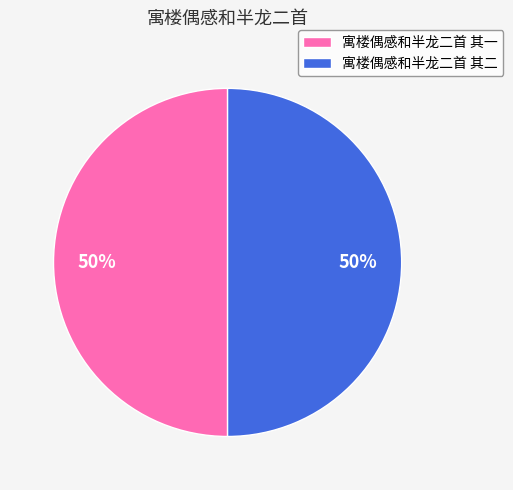

What is the ratio of the value at 寓楼偶感和半龙二首 其二 to the value at 寓楼偶感和半龙二首 其一?

1.0